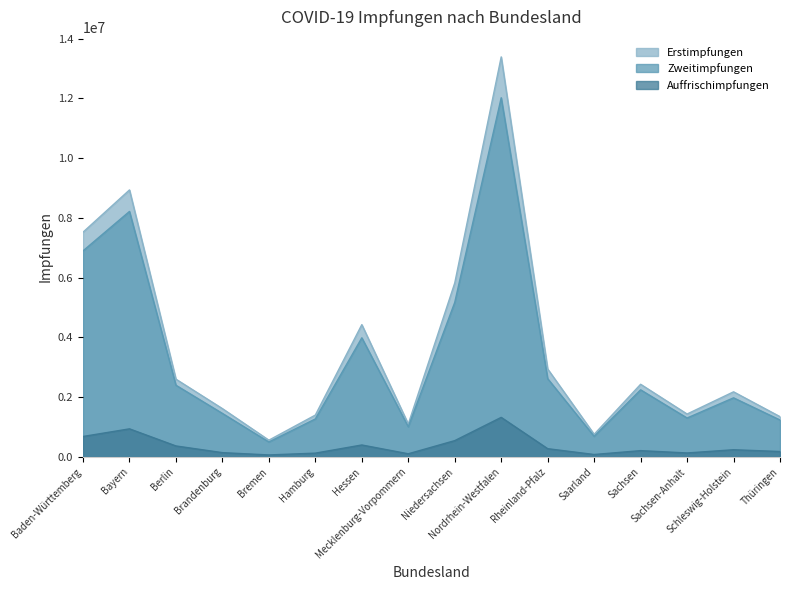

What is the lowest value of the Zweitimpfungen series?

496545